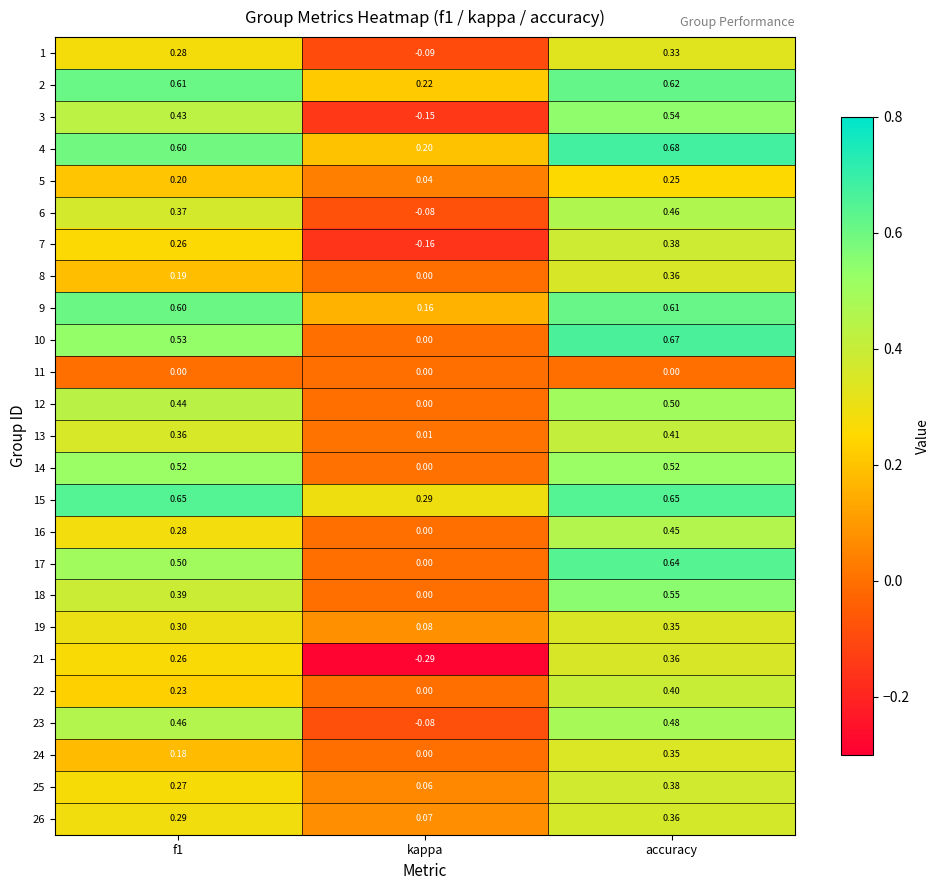

How many distinct data groups are displayed?

25